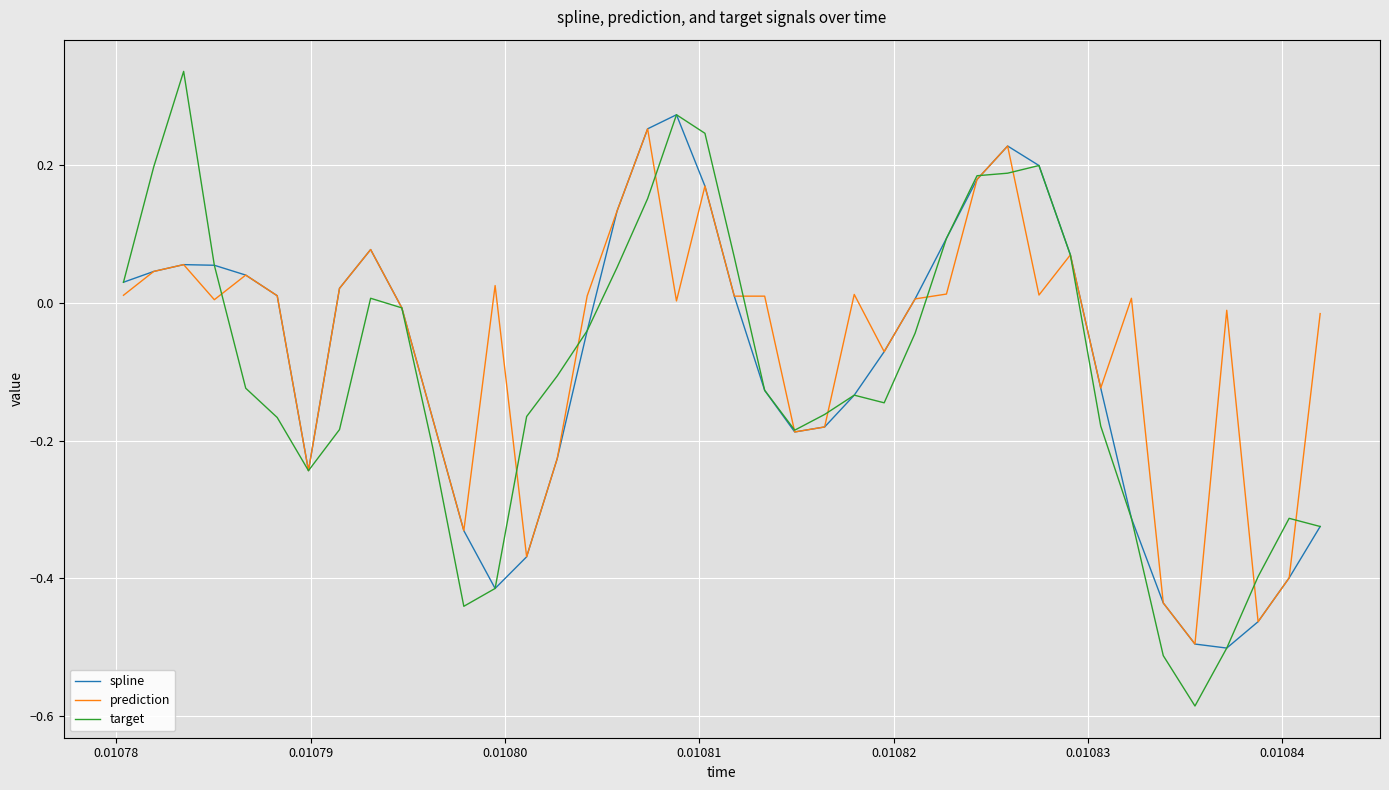

Which series has the largest range (max minus min)?

target